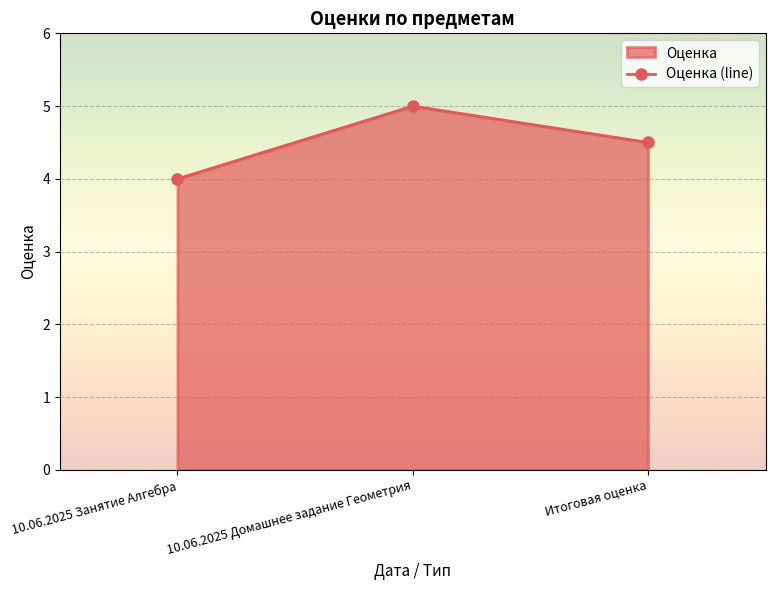

What is the maximum value shown in the chart?

5.0